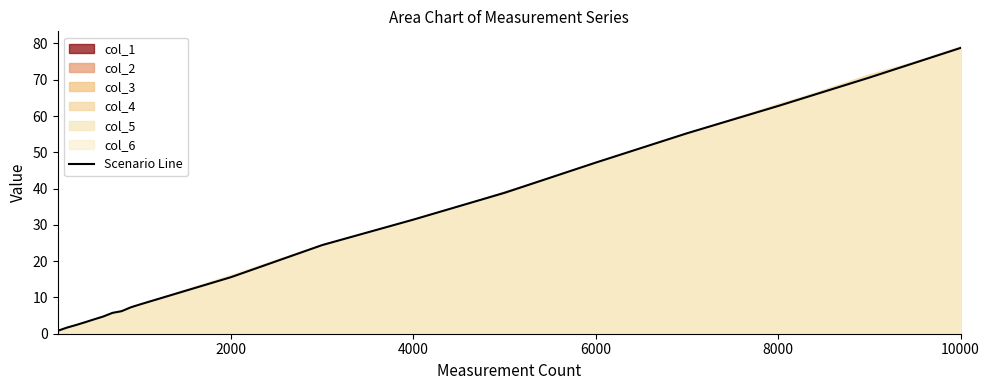

The value of Scenario Line at 4000 is 44.3. True or false?

False